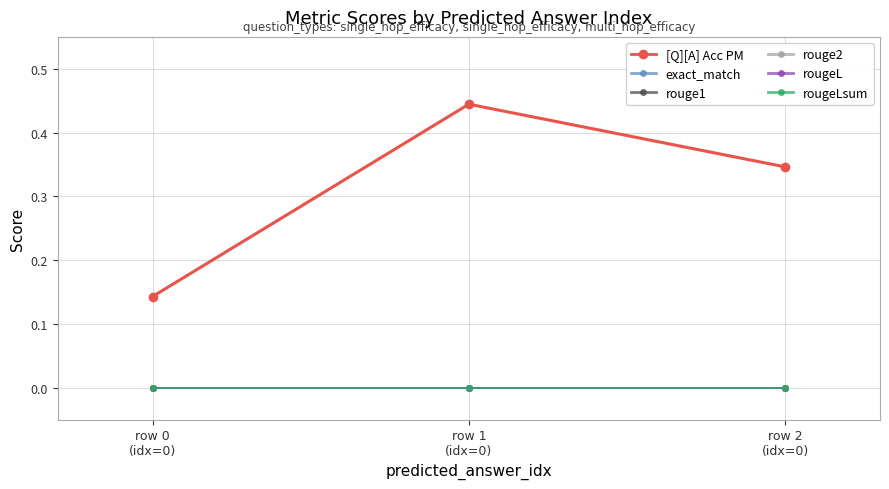

Is the value of rouge1 at row 1
(idx=0) greater than the value of [Q][A] Acc PM at row 0
(idx=0)?

No